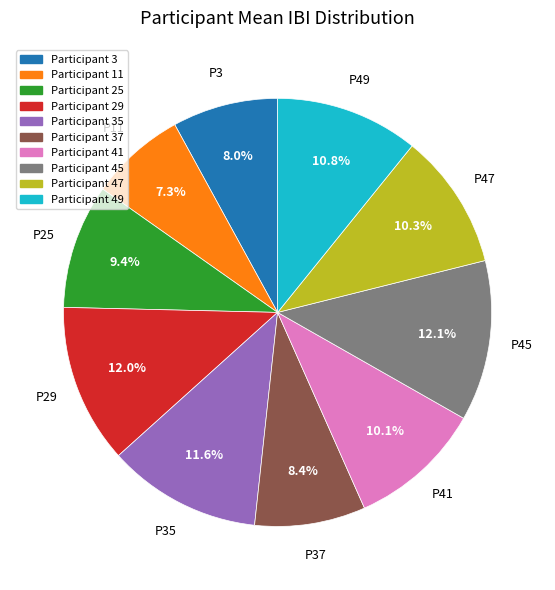

Is there any slice that represents more than half of the pie?

No